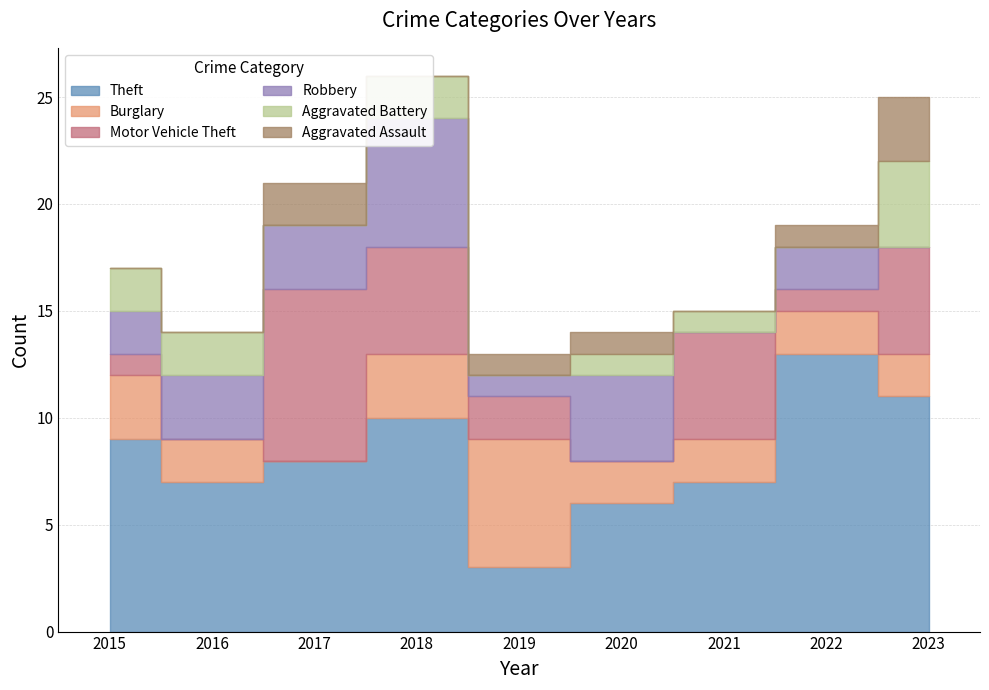

True or false: Aggravated Battery and Burglary cross at least once.

True